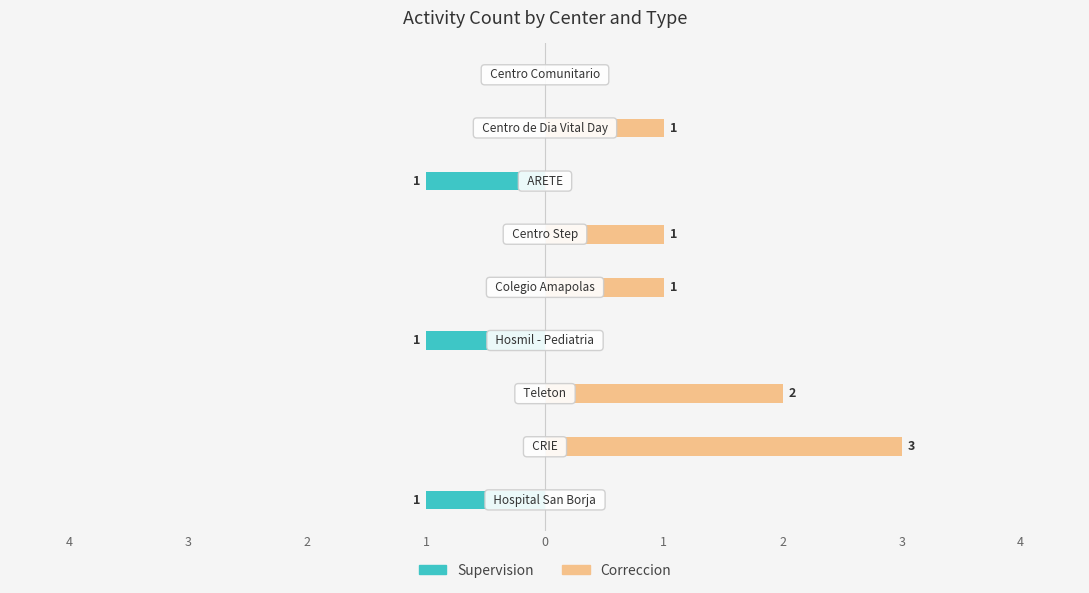

Between 1 and 4, which series saw the biggest shift?

Correccion